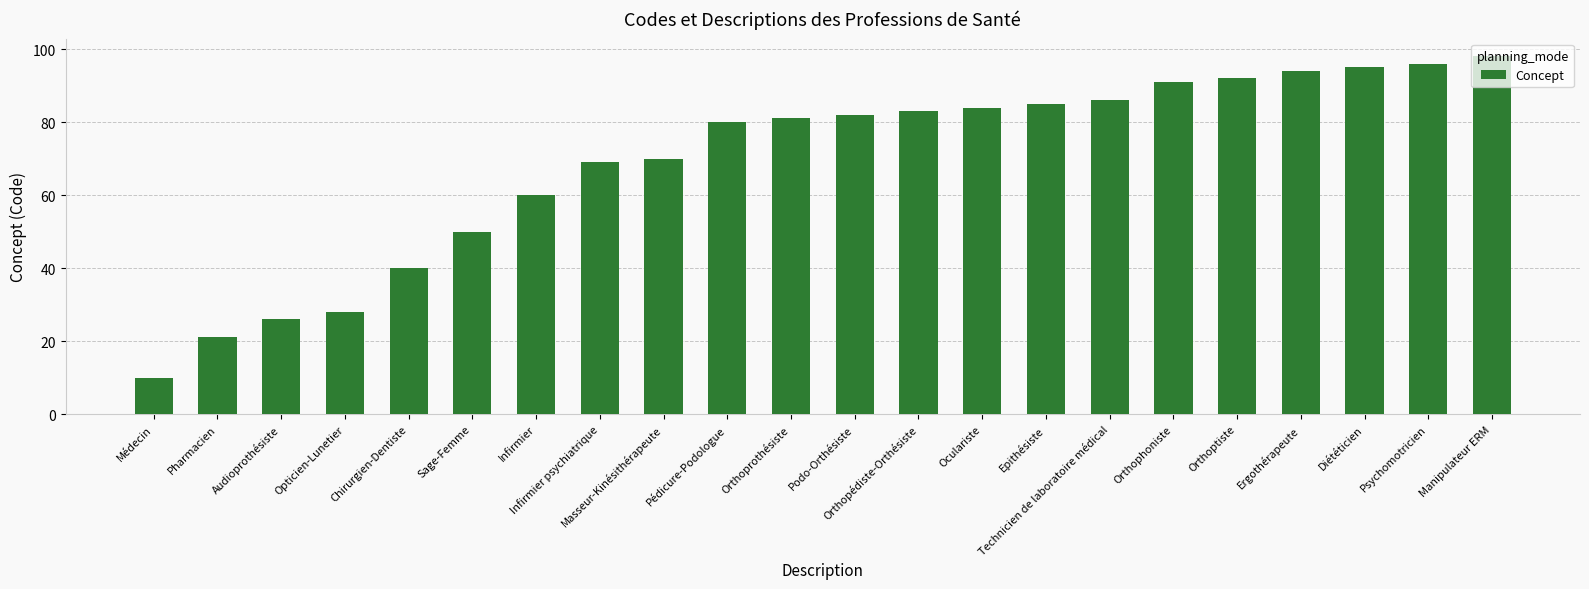

What is the minimum value shown in the chart?

10